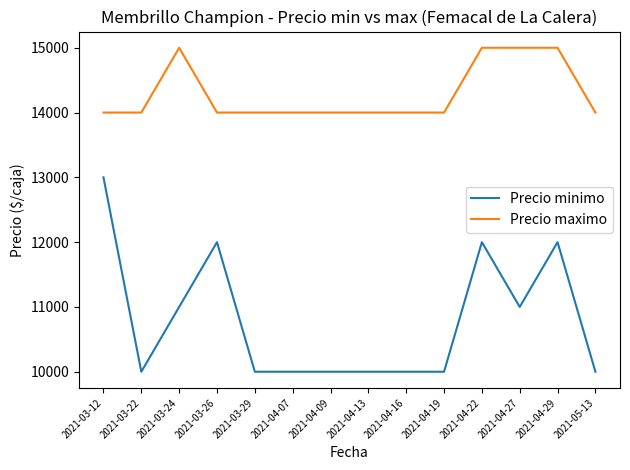

What is the smallest value displayed?

10000